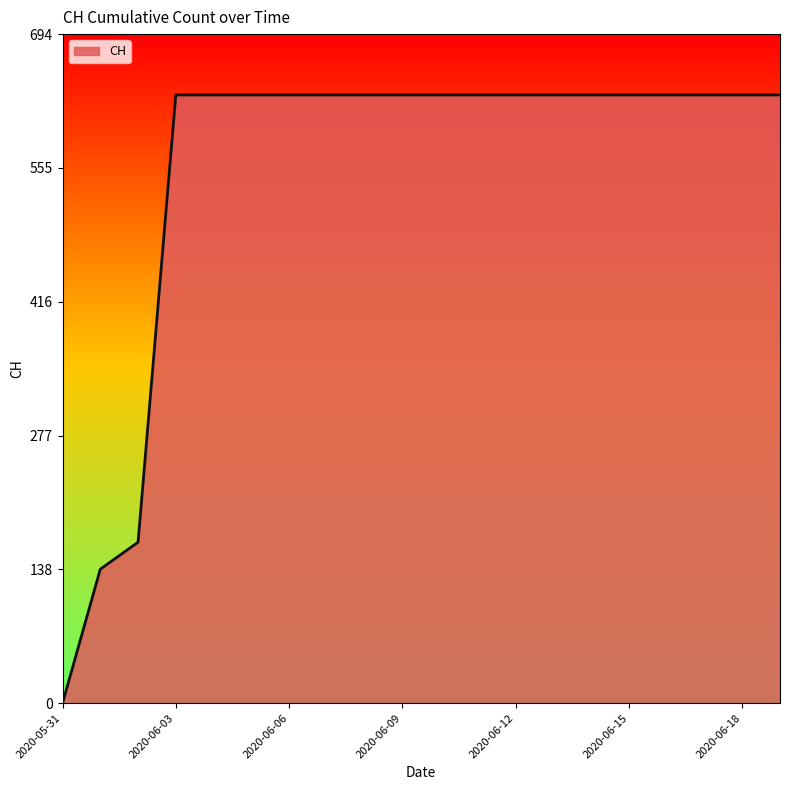

What is the sum of all values?

11033